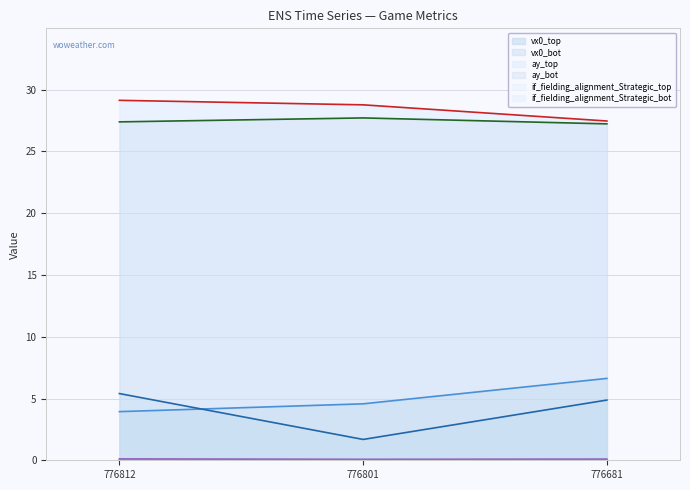

At which category does the chart reach its peak across all series?

776812